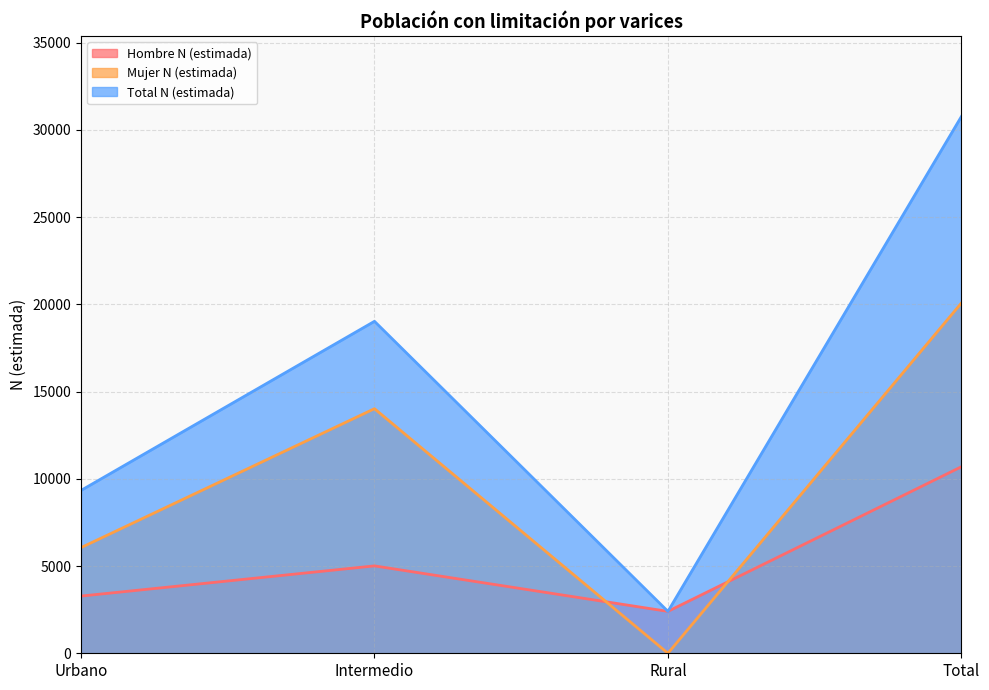

What is the label of the 1st point from the left?

Urbano